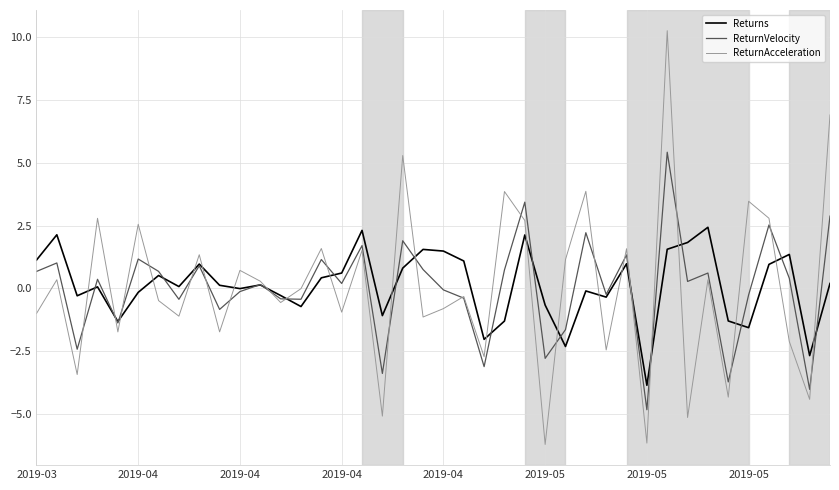

How many categories are shown in the chart?

40